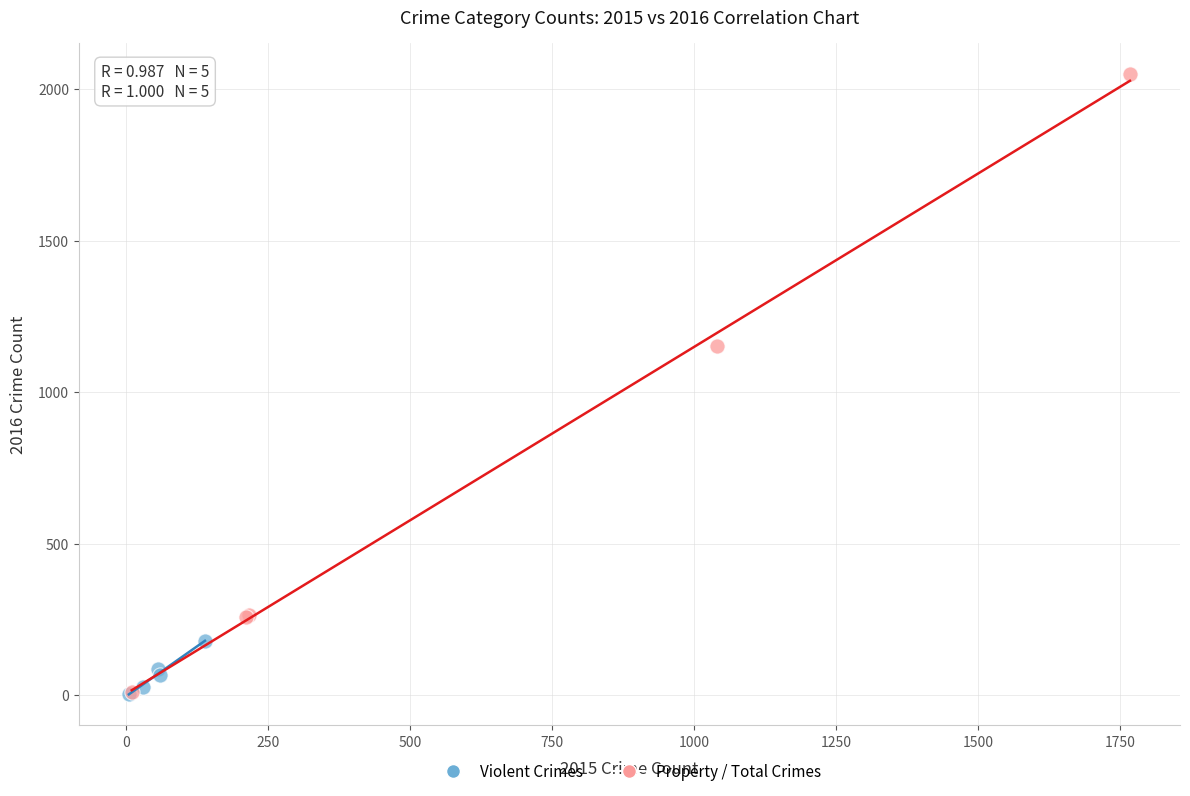

Which series reaches the maximum Y coordinate?

Property / Total Crimes